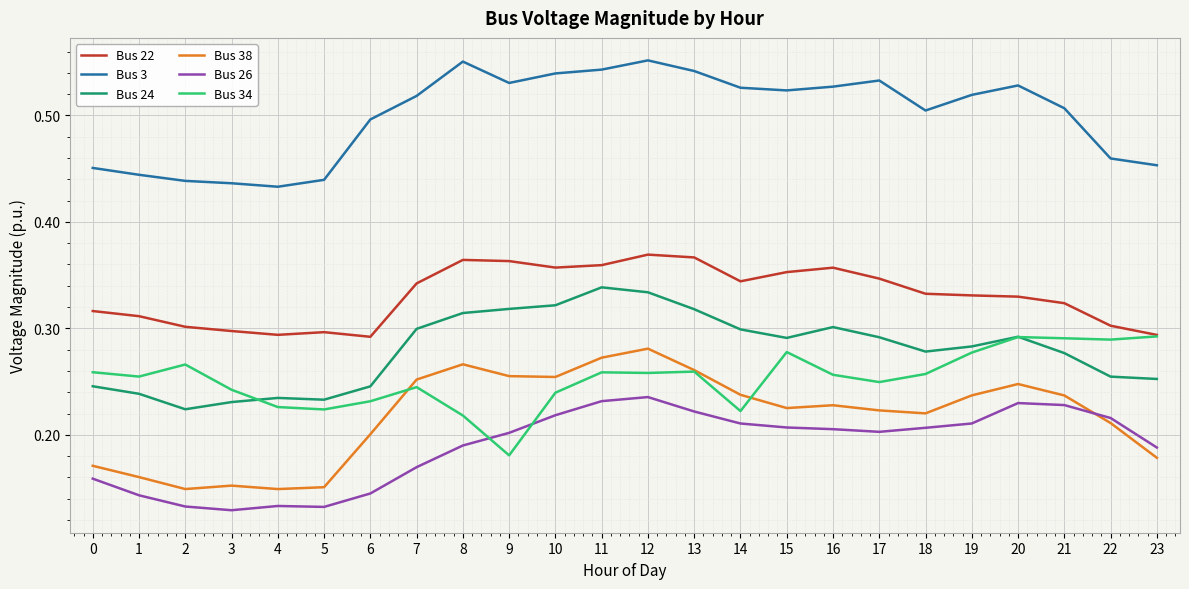

Which series changed the most between 4 and 9?

Bus 38